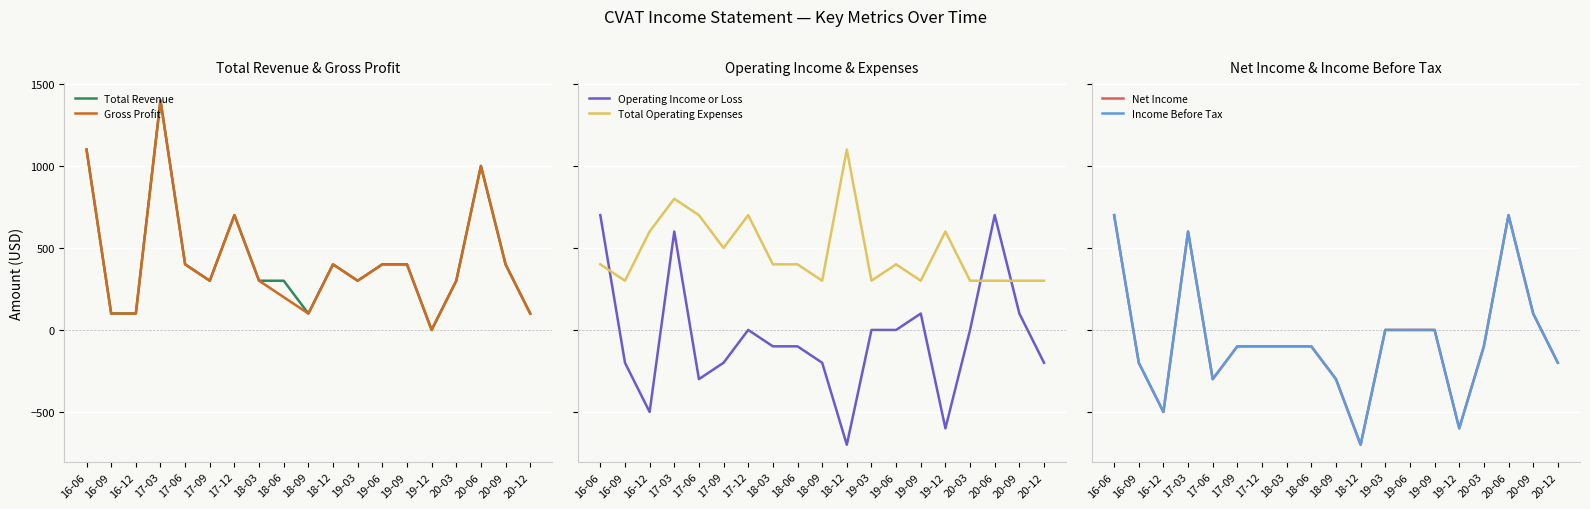

How many values in the Total Revenue series are below 300?

5